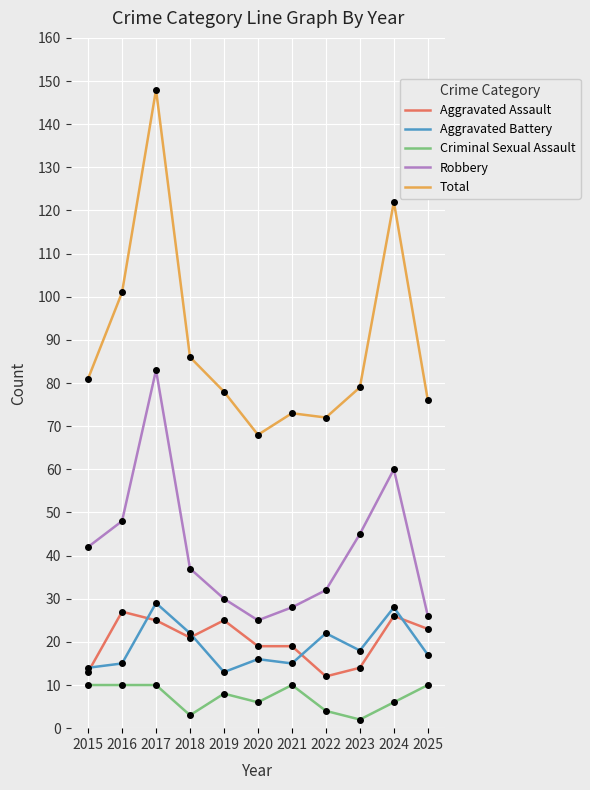

What is the greatest value displayed?

148